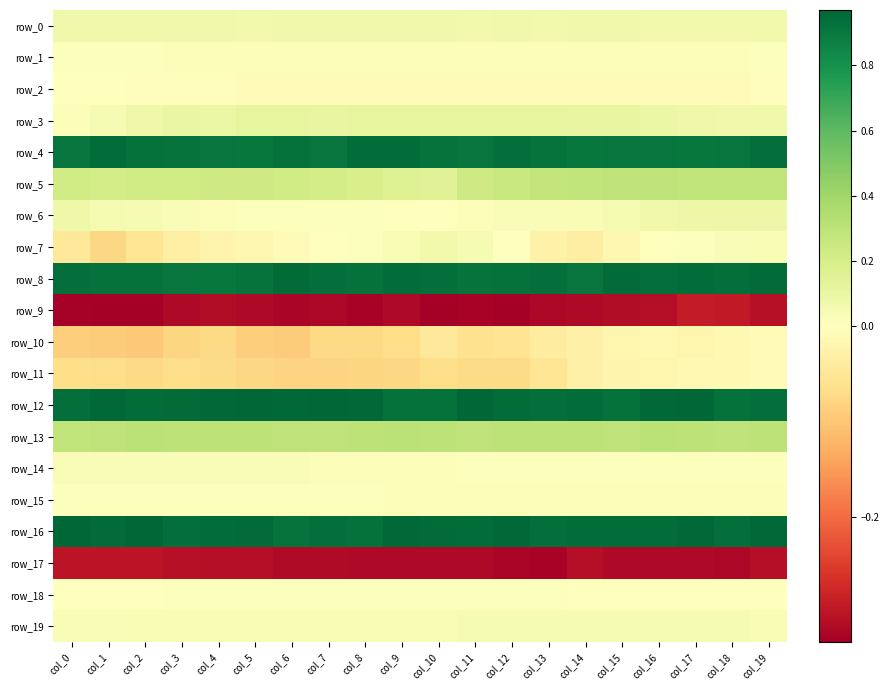

At how many categories does at least one series exceed 0?

20